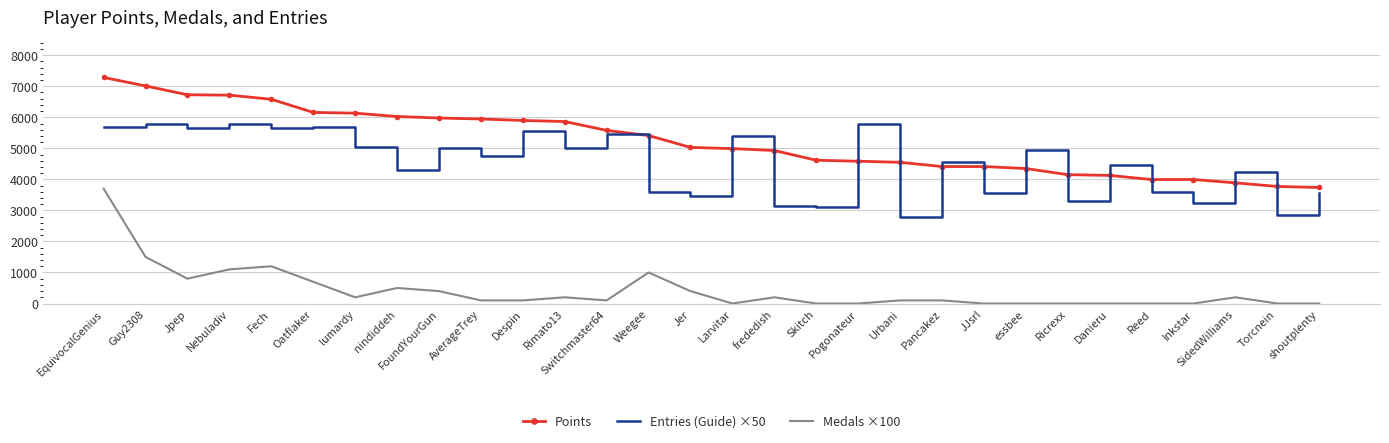

List the series in order of their overall mean, lowest first.

Medals ×100, Entries (Guide) ×50, Points